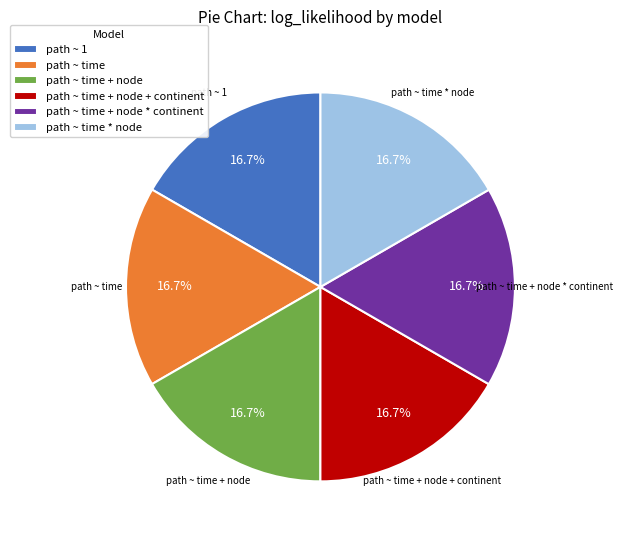

To the nearest percent, what is the average slice percentage?

17%